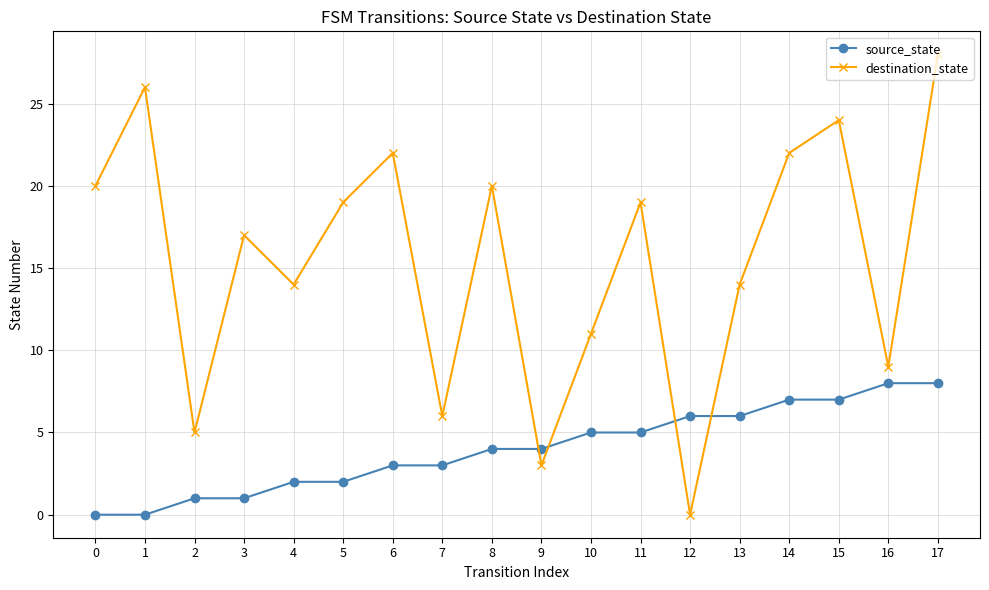

Reading left to right, transcribe all the data shown in this chart.

source_state: 0	0	1	1	2	2	3	3	4	4	5	5	6	6	7	7	8	8
destination_state: 20	26	5	17	14	19	22	6	20	3	11	19	0	14	22	24	9	28